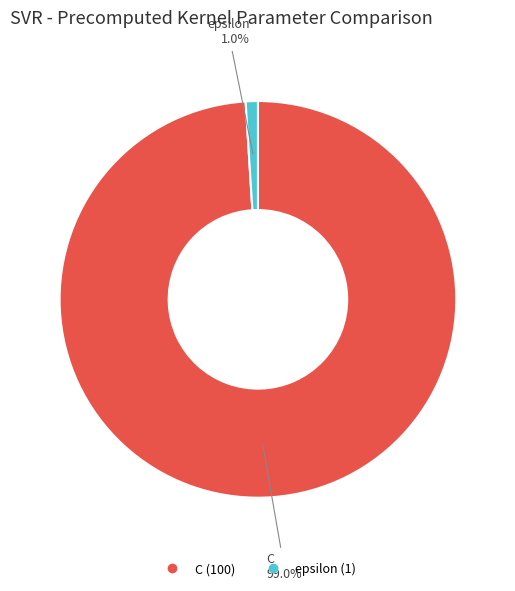

To the nearest percent, what is the average slice percentage?

50%